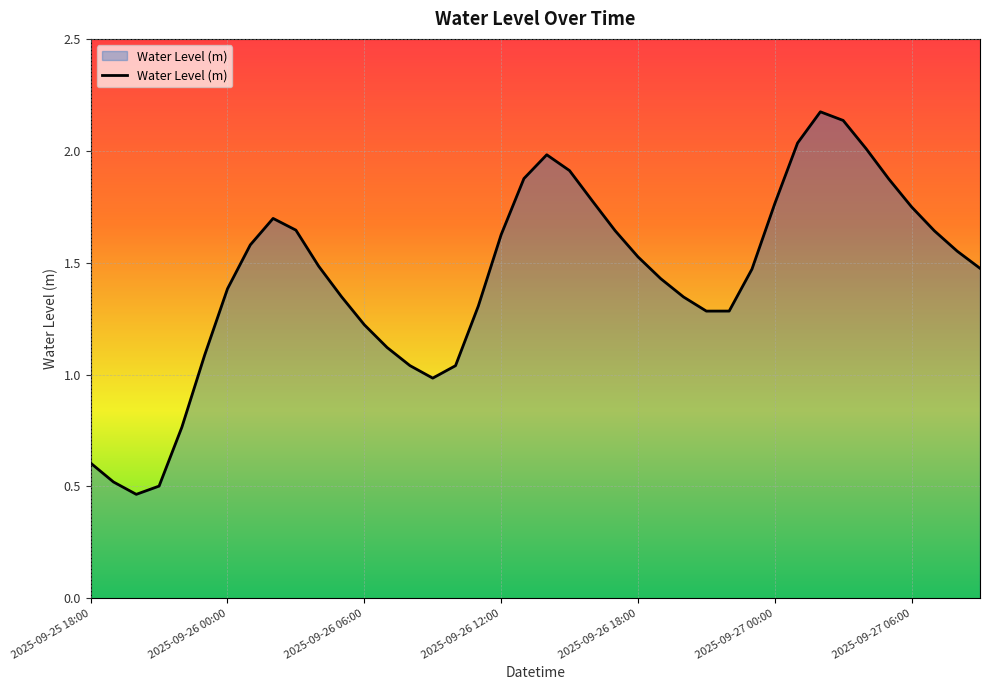

Is this an area chart (filled region under the line)?

Yes